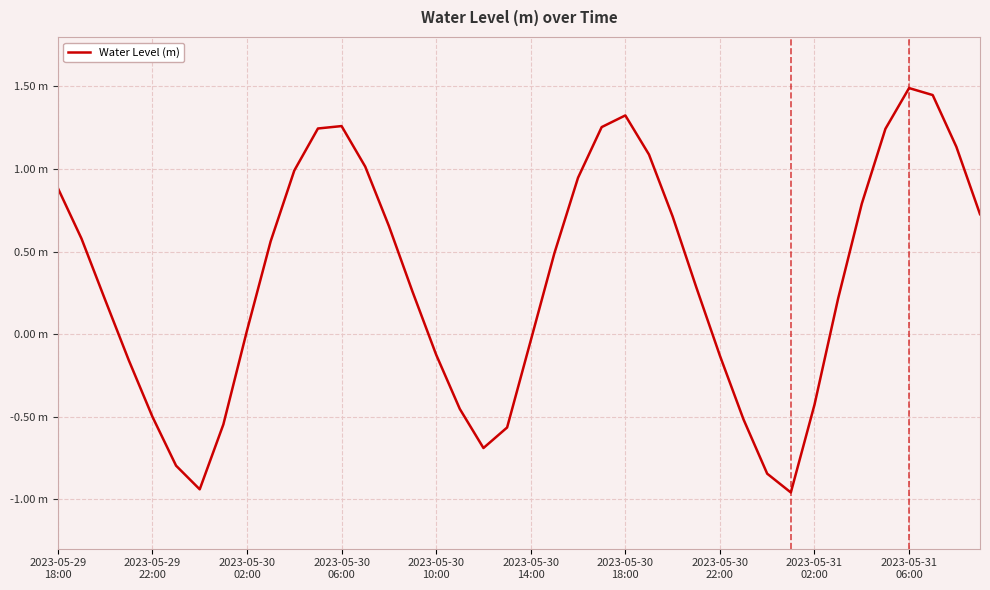

Does the chart display data point markers on the line(s)?

No